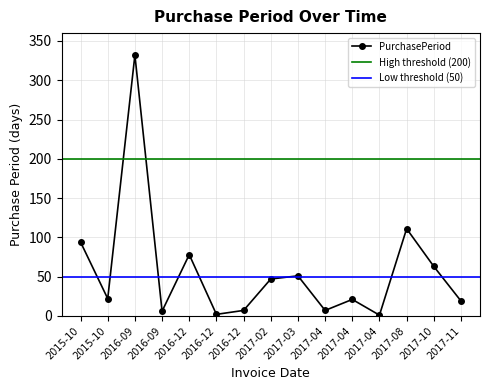

What is the difference between the values at 2015-10 and 2017-08?

17